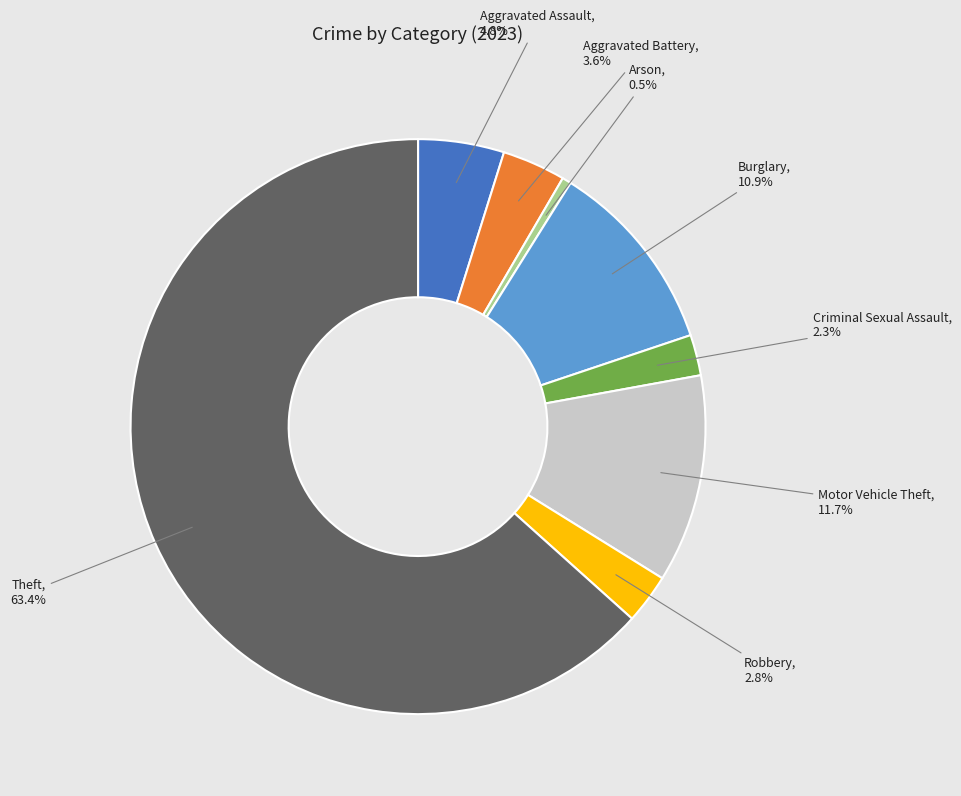

True or false: Motor Vehicle Theft accounts for 12% of the total.

True